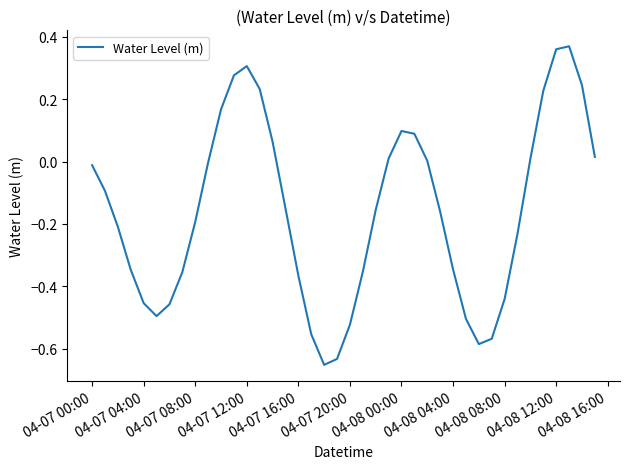

What is the difference between the maximum and minimum values?

1.0